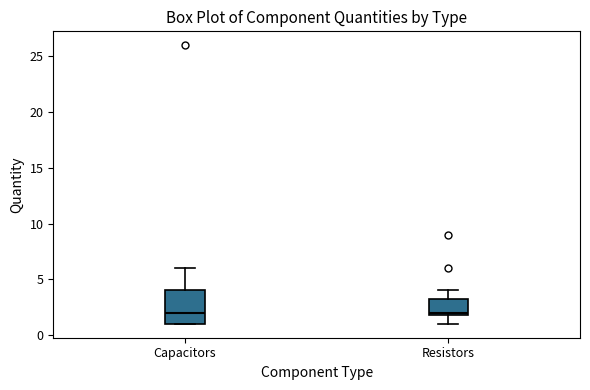

Where does the upper whisker of the box for Capacitors end on the y-axis? The values are not printed on the chart, so give them approximately, as read against the axis.

6.0